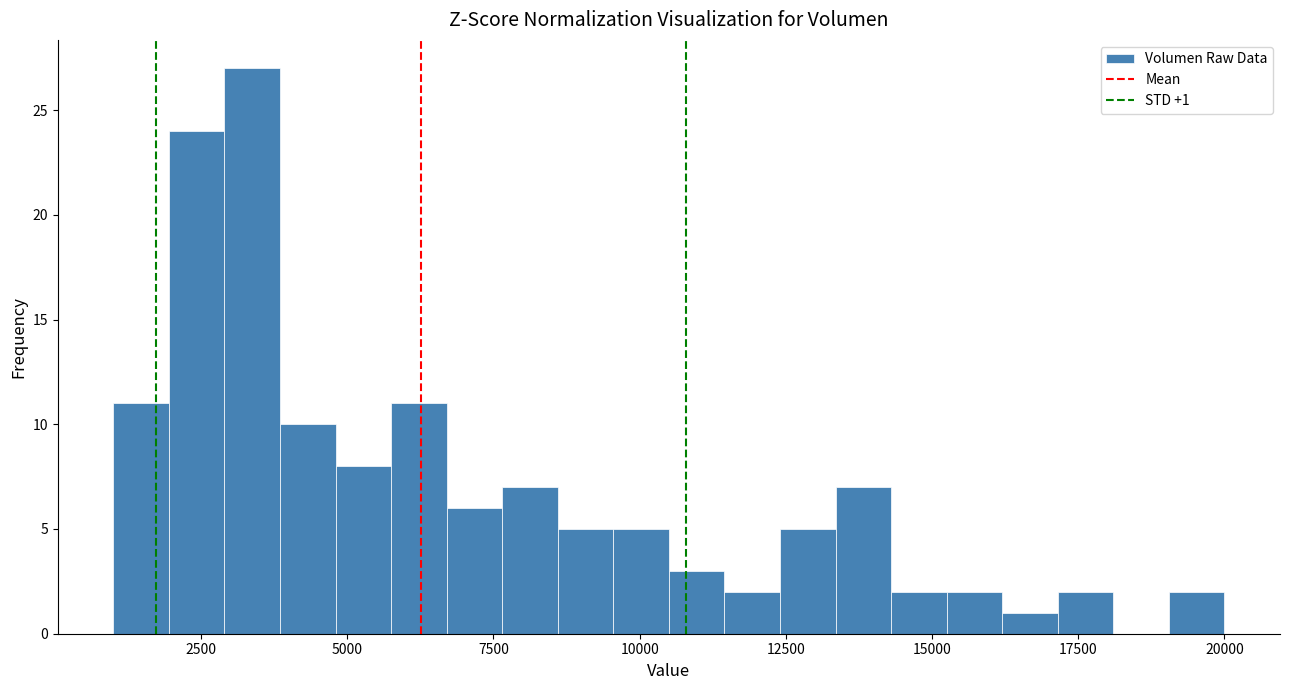

Around what value on the x-axis is the tallest bar? Give the approximate position of its centre, as read against the axis.

3500